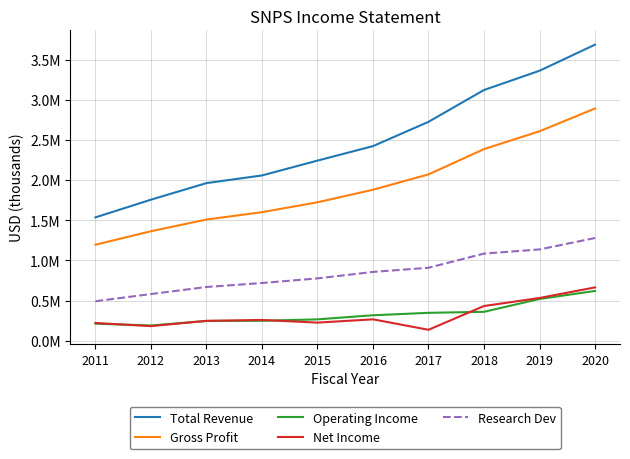

At which category is the sum across all series the highest?

2020